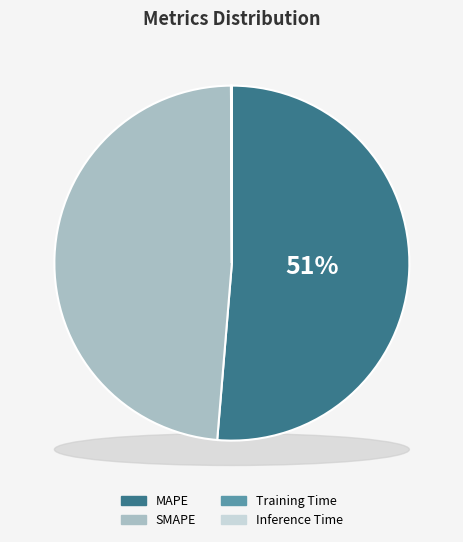

How many slices are in this pie chart?

4